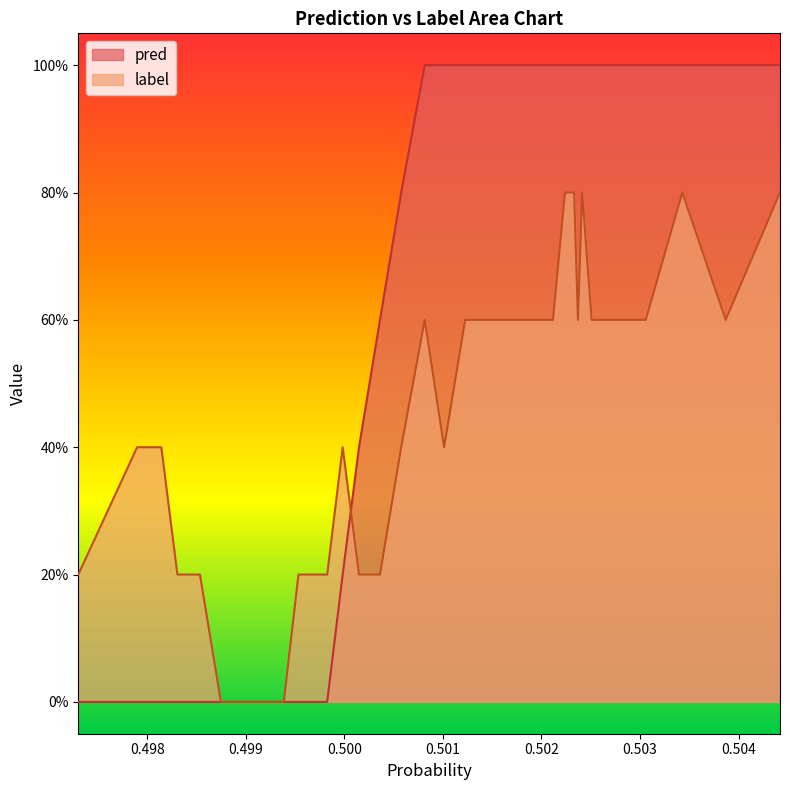

Does the chart display data point markers on the line(s)?

No